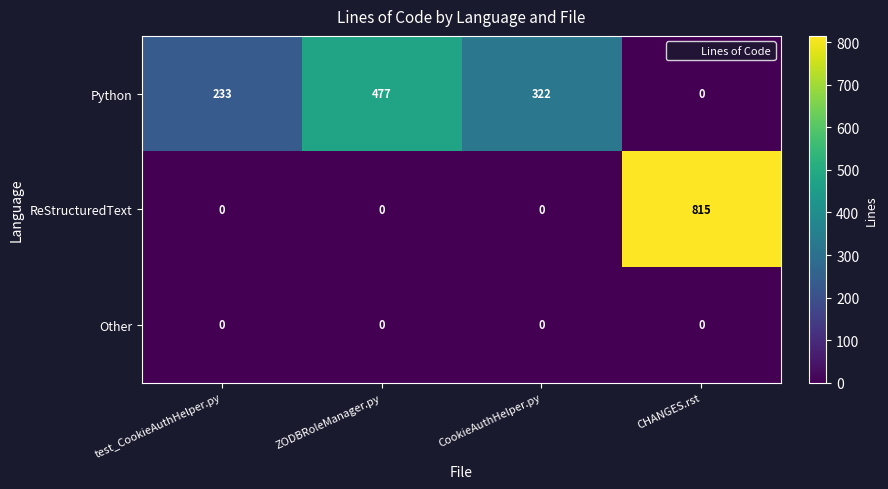

Which series has the largest total across all categories?

Python